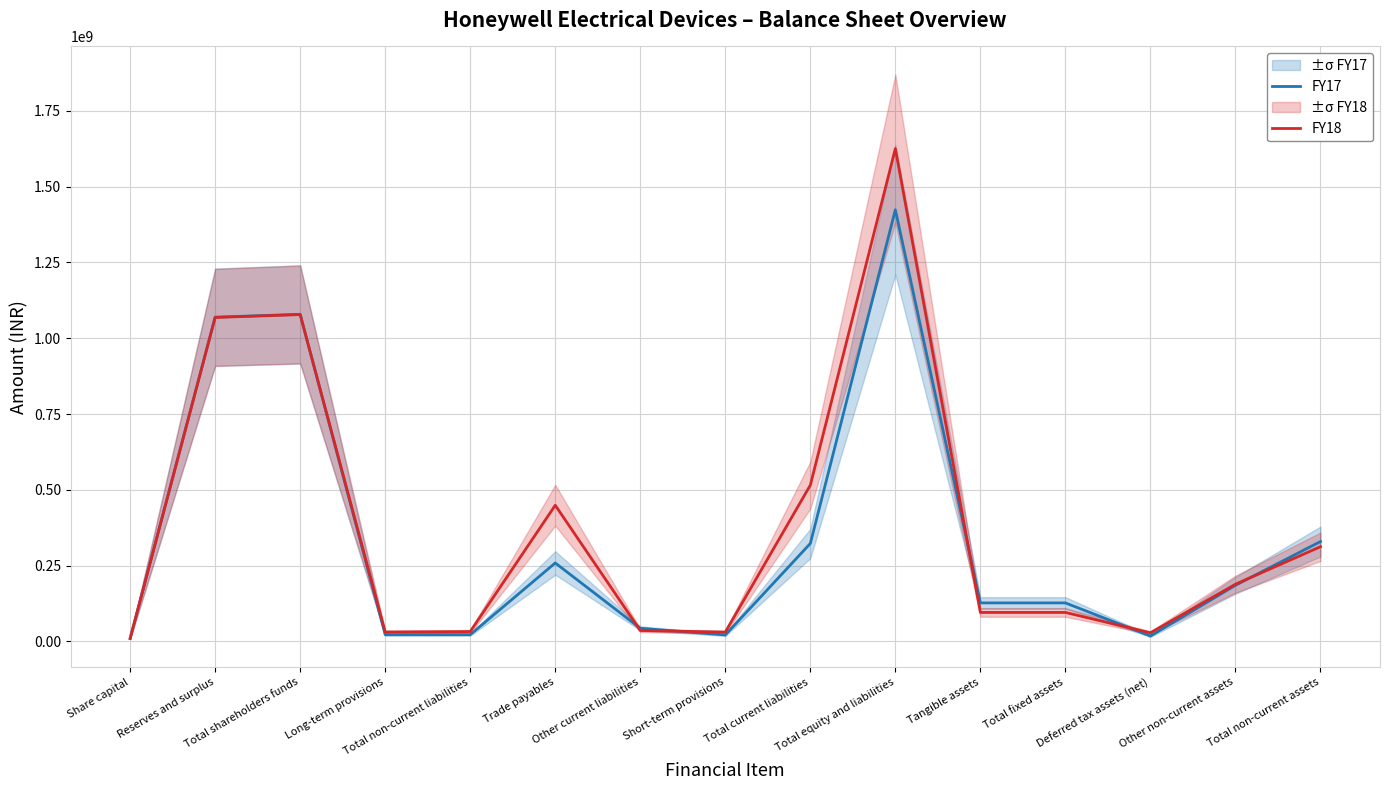

What is the difference between the second highest and second lowest values in the FY18 series?

1049700000